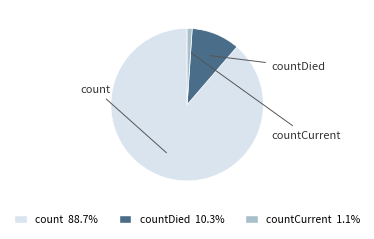

Is there a majority slice in this chart?

Yes